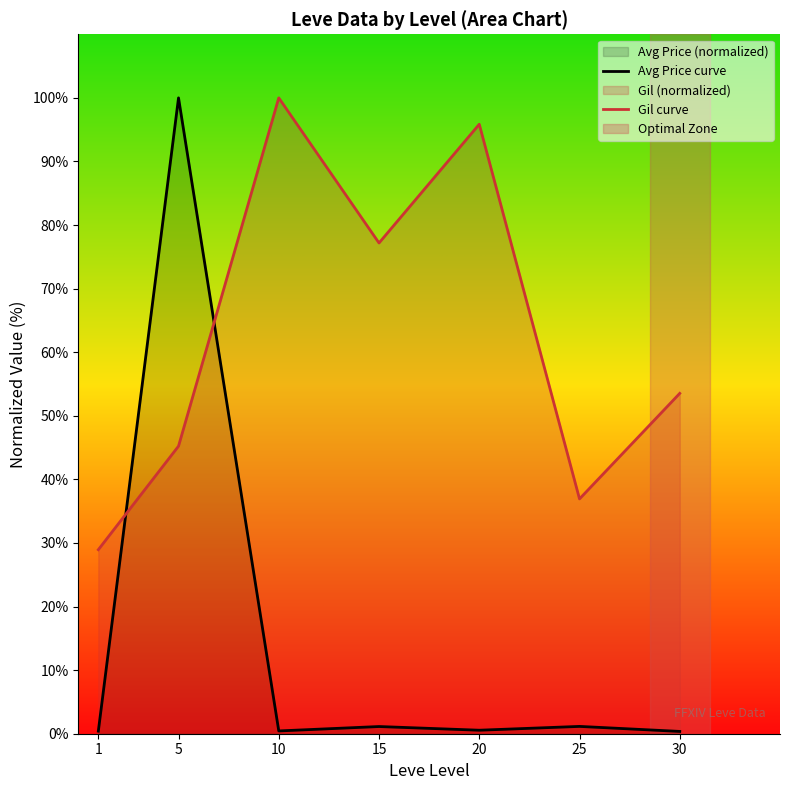

Which series has the largest range (max minus min)?

Avg Price curve